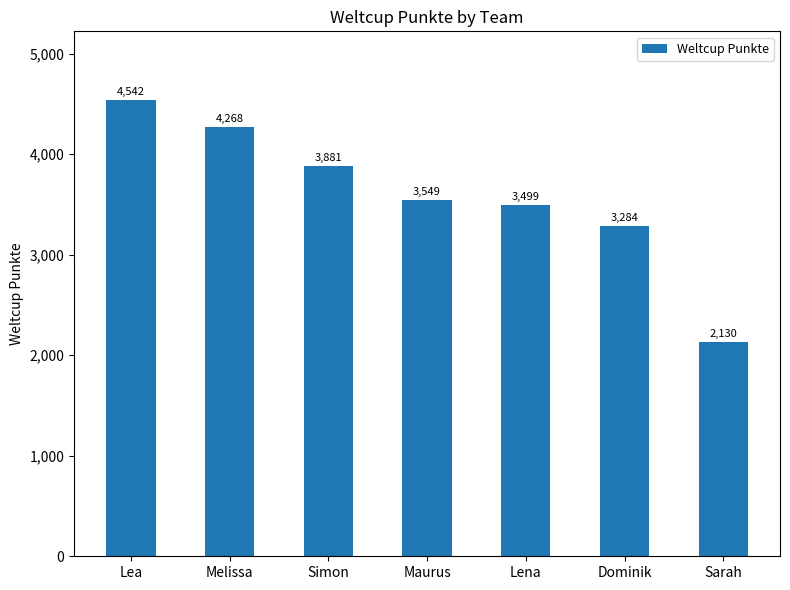

List the labels in order of value, smallest first.

Sarah, Dominik, Lena, Maurus, Simon, Melissa, Lea